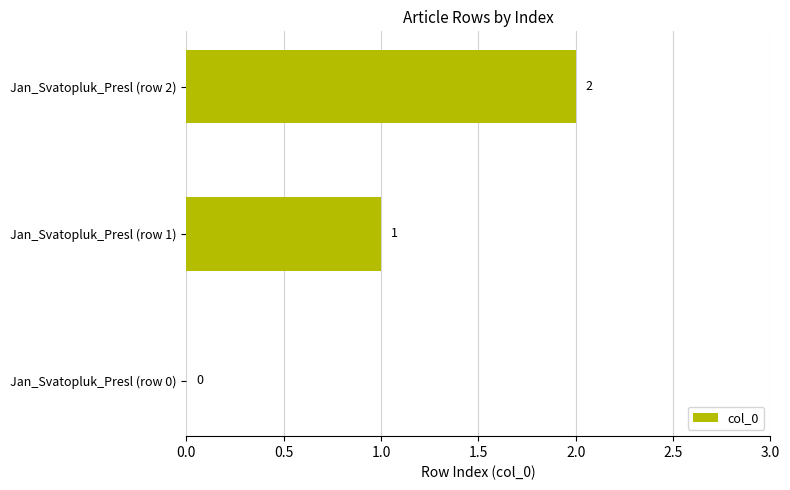

Count the values in the range 0 to 2.

3